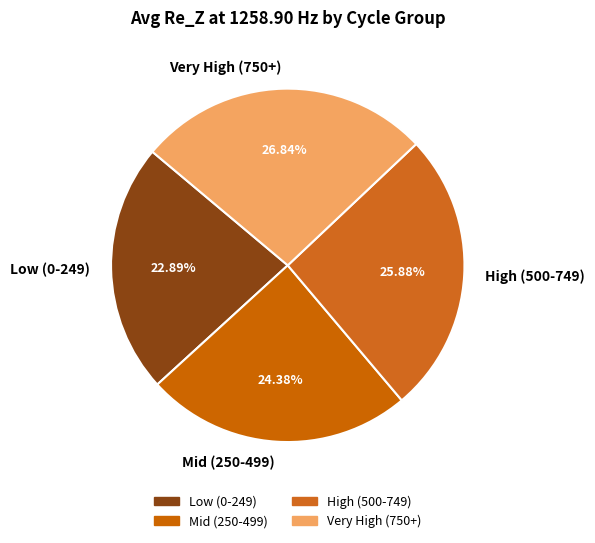

What is the ratio of the value at Low (0-249) to the value at Mid (250-499)?

0.9